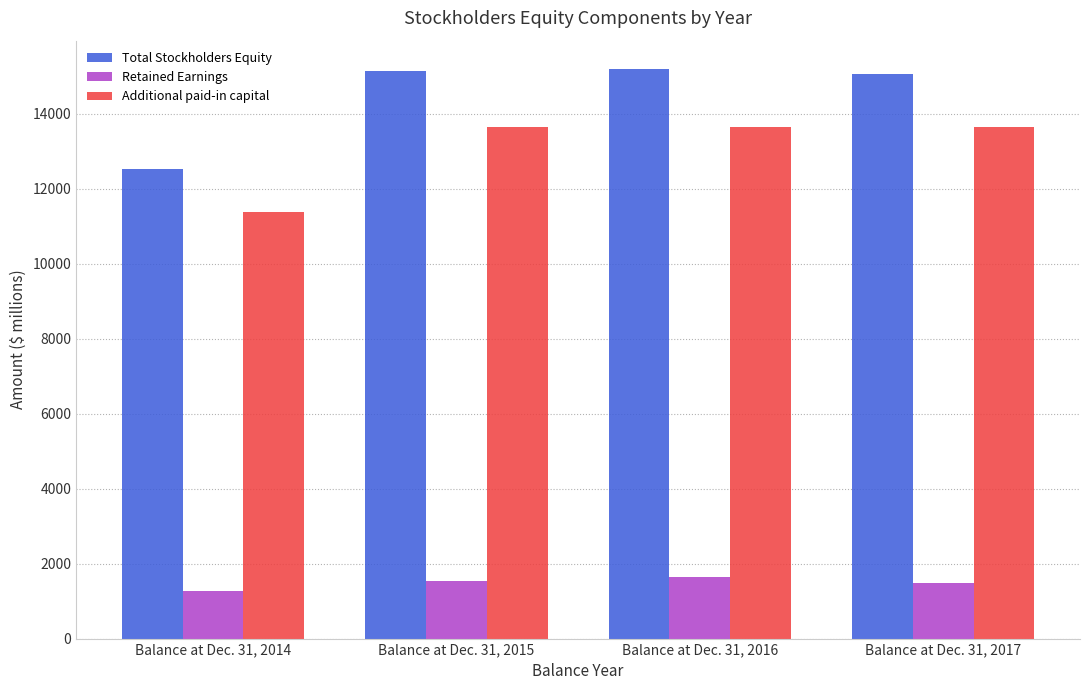

What is the minimum value for Total Stockholders Equity?

12539